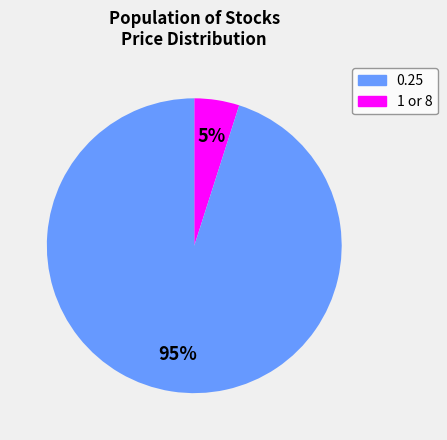

To the nearest percent, what is the difference between the largest and smallest slice percentages?

90%